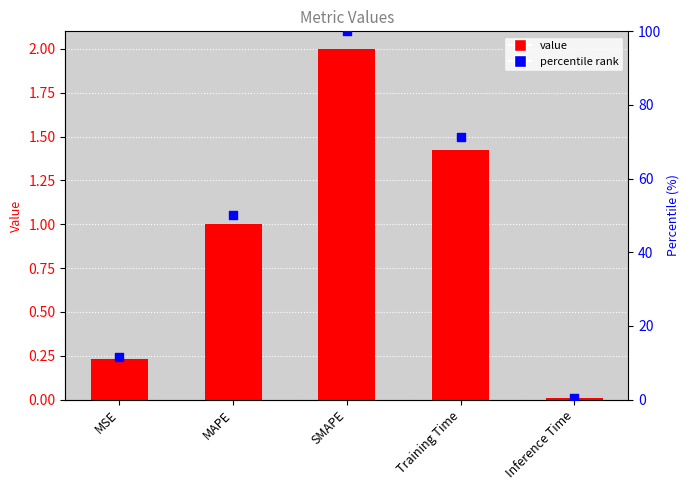

At how many categories does at least one series exceed 34?

3